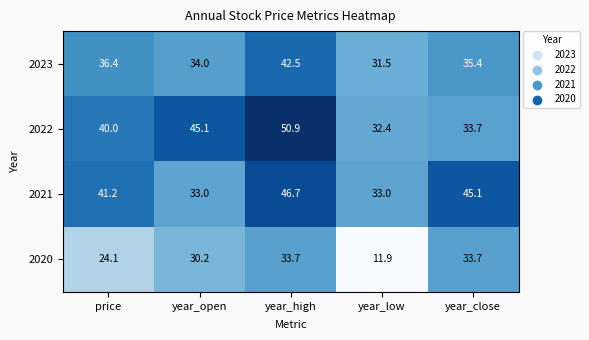

How many data points does each series have?

5